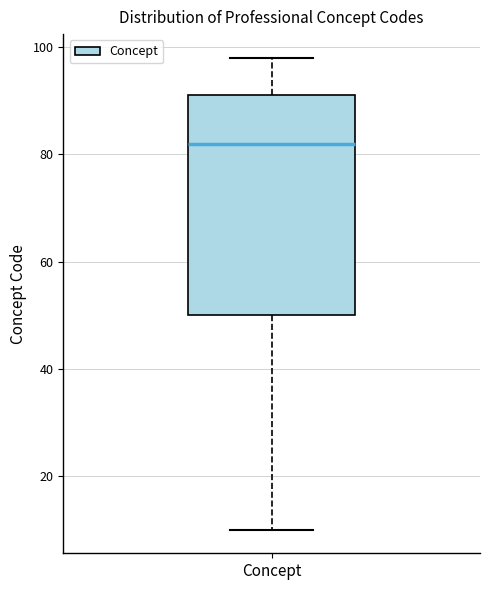

Read this box plot against the y-axis: the position of the median line, the range covered by the box, and the ends of both whiskers. The values are not printed on the chart, so give them approximately, as read against the axis.

median 82, box 50 to 92, whiskers 10 to 98